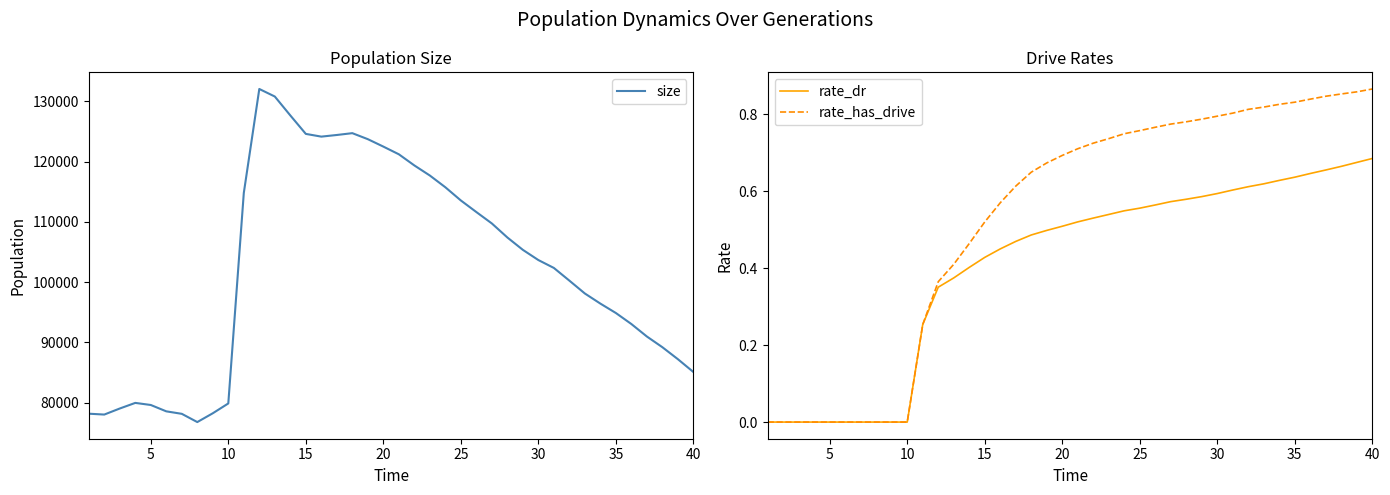

True or false: rate_has_drive and size cross at least once.

False